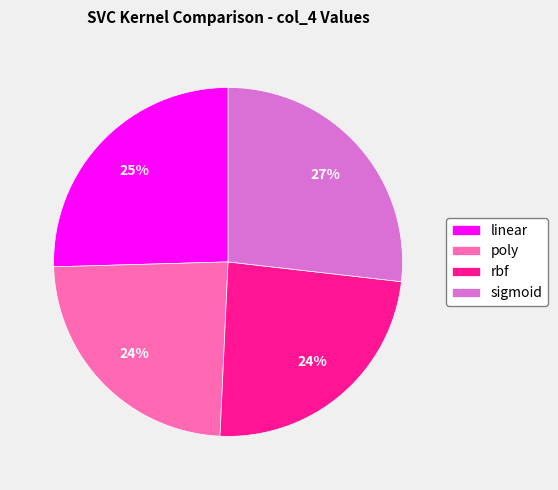

The sigmoid slice represents 15% of the pie. True or false?

False